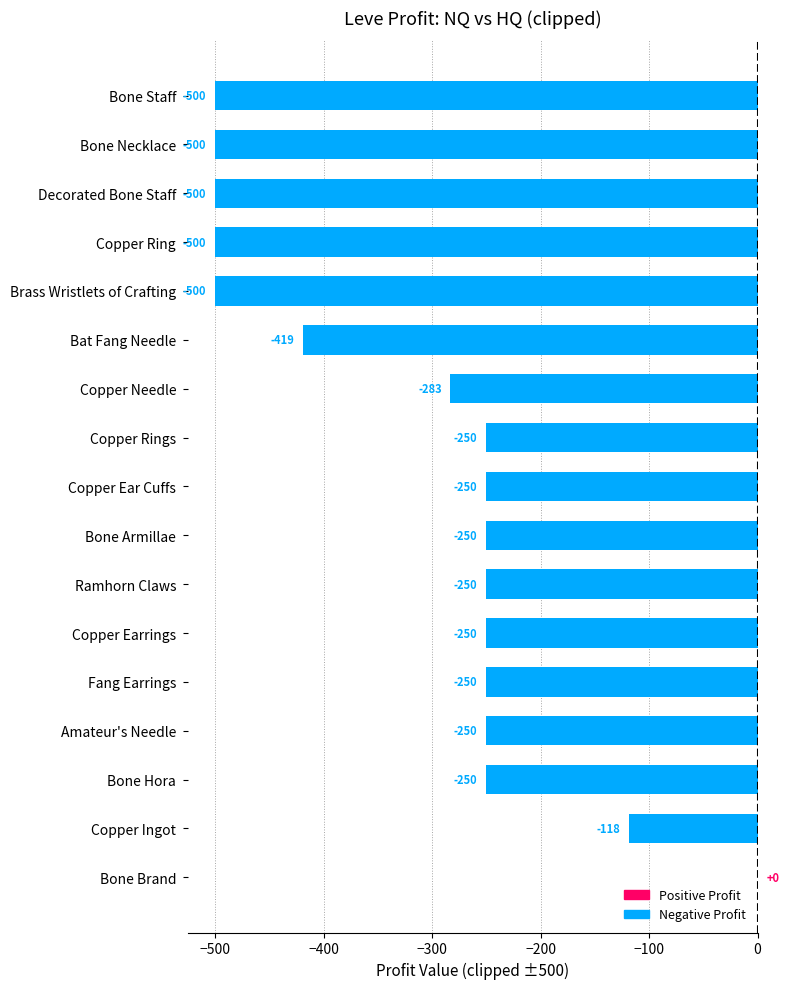

Which has a higher value, Copper Ear Cuffs or Copper Needle?

Copper Ear Cuffs